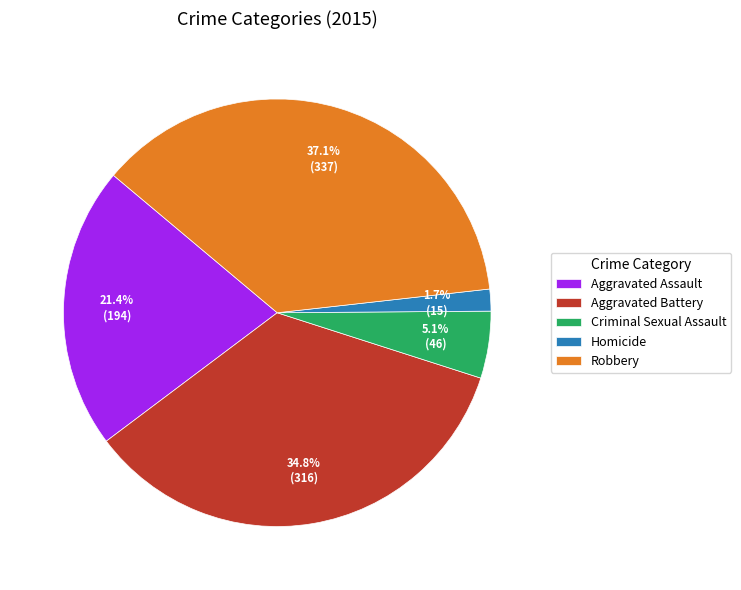

Is there any slice that represents more than half of the pie?

No